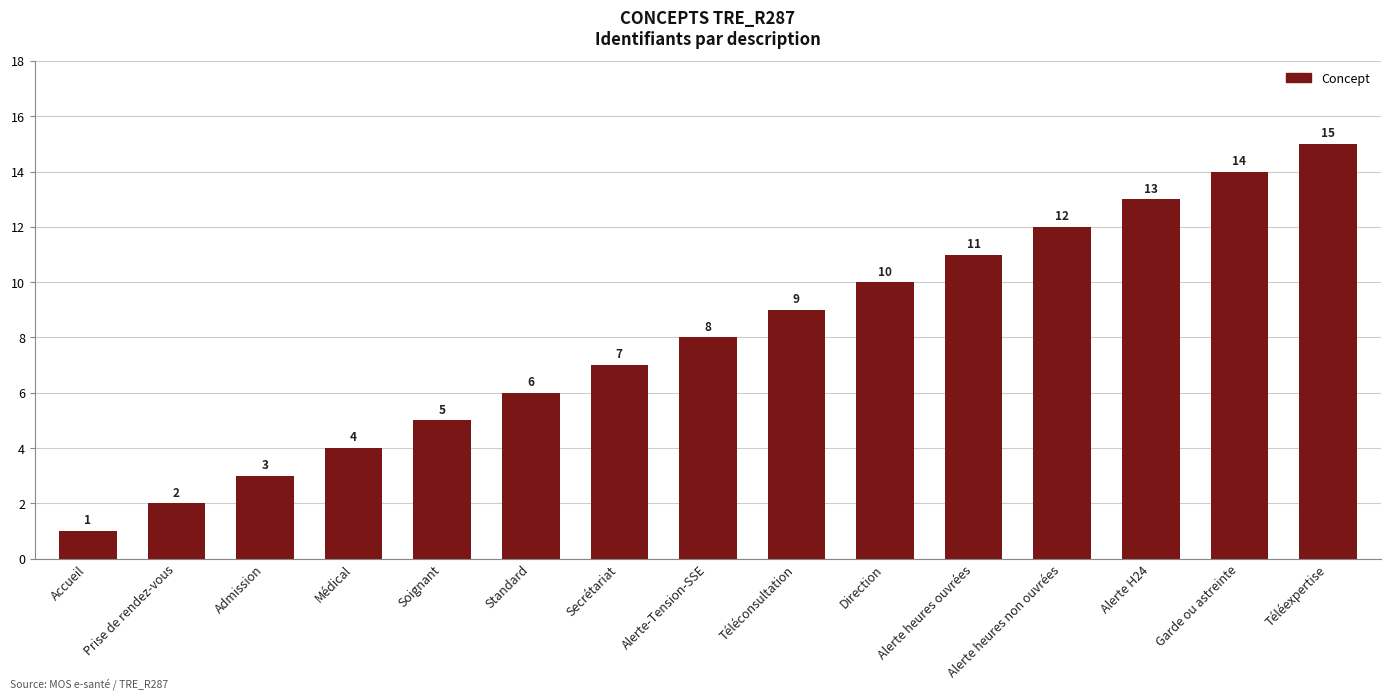

What value does the data have at Alerte-Tension-SSE, to the nearest 5?

10